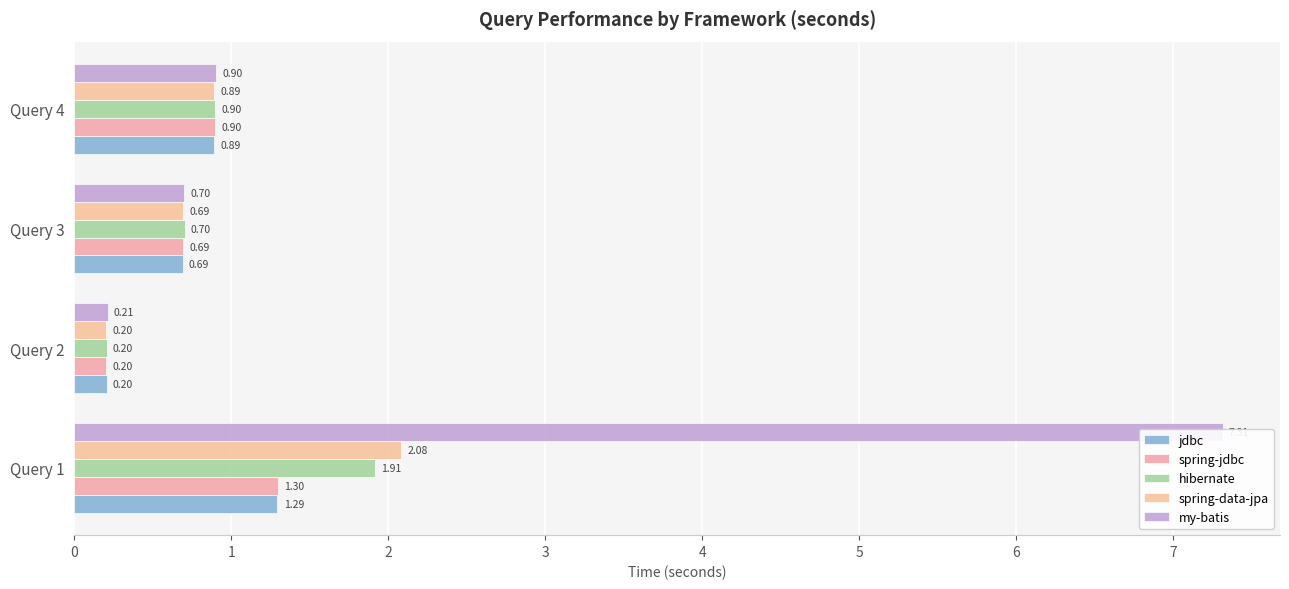

How many bars are there in each group?

5